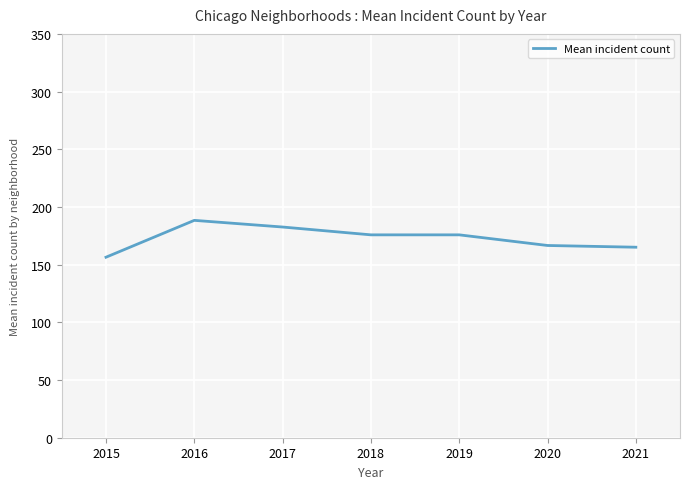

Read the value at 2017.

182.6